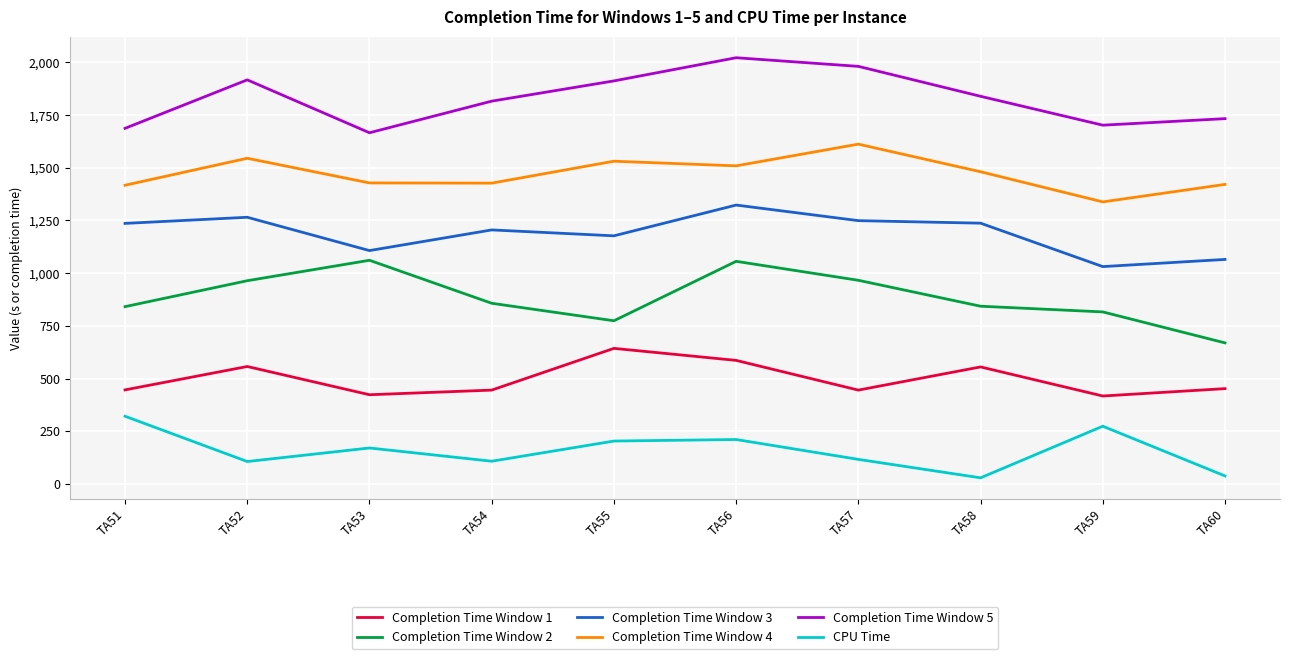

List the series in order of their peak value, lowest first.

CPU Time, Completion Time Window 1, Completion Time Window 2, Completion Time Window 3, Completion Time Window 4, Completion Time Window 5